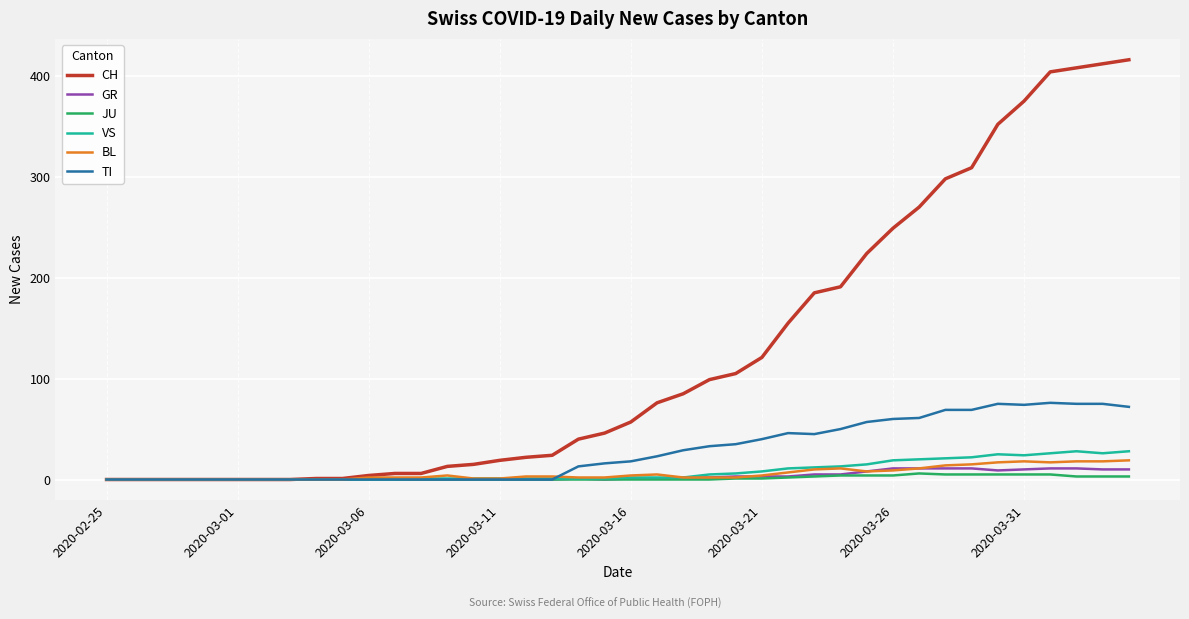

What is the greatest value displayed?

416